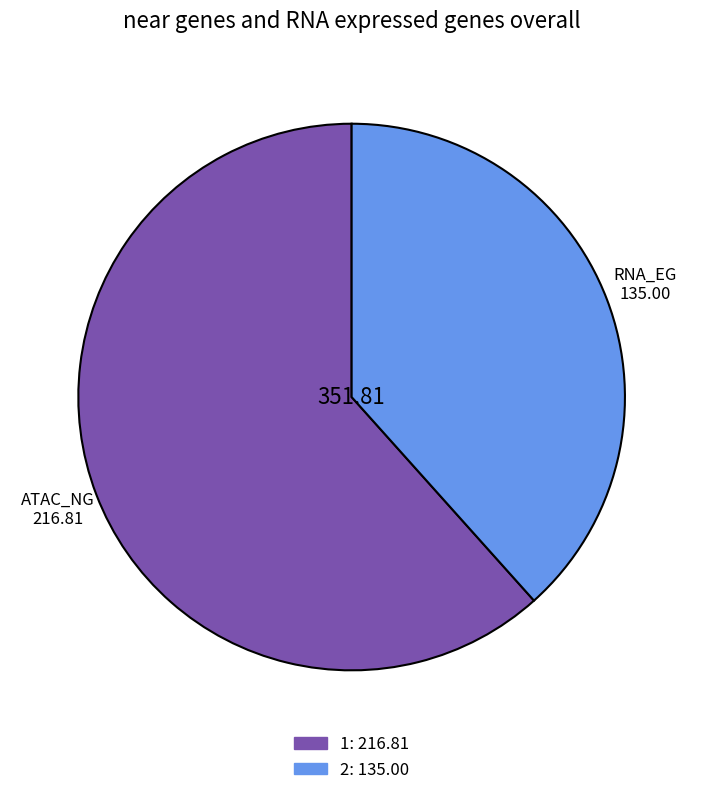

Does any single category account for the majority?

Yes